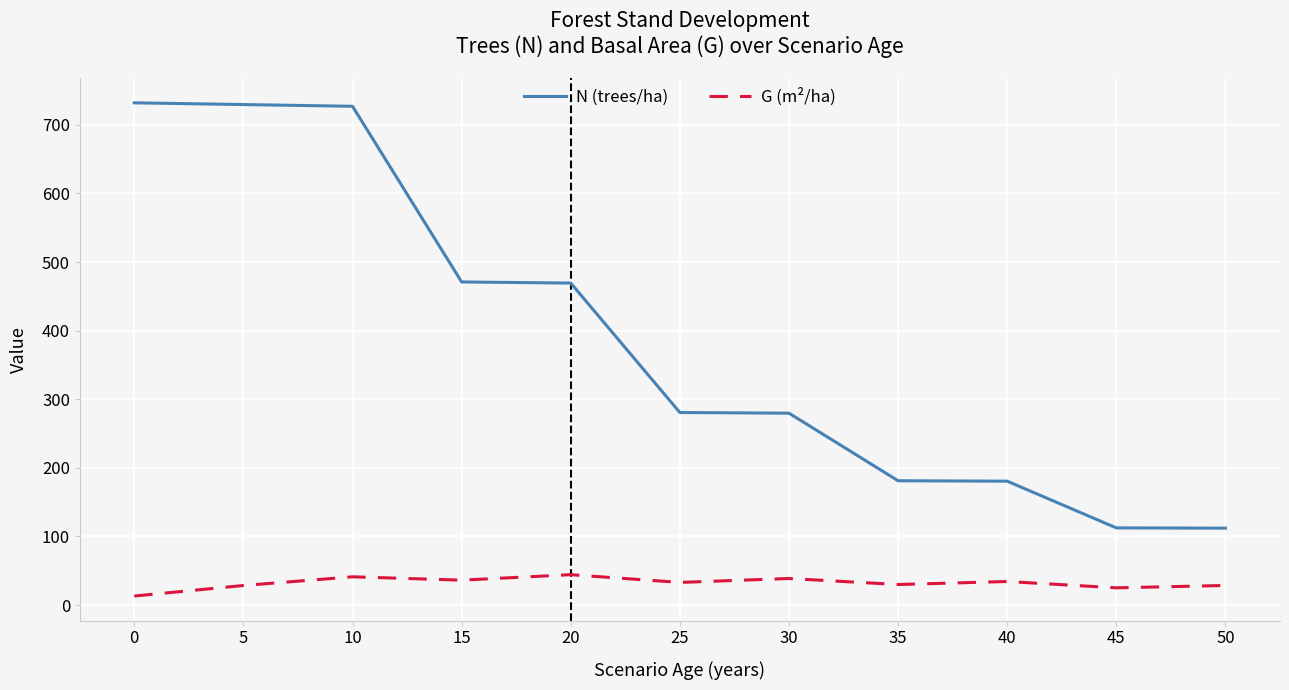

Is the value of N (trees/ha) at 50 greater than the value of G (m²/ha) at 20?

Yes